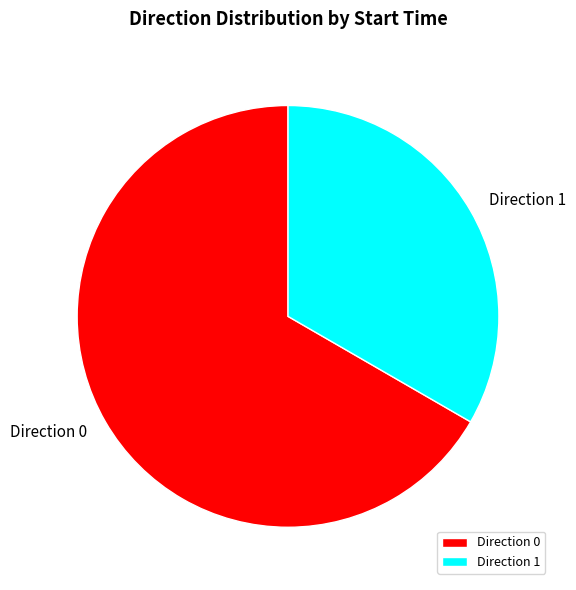

Combined, do Direction 0 and Direction 1 account for over 50%?

Yes